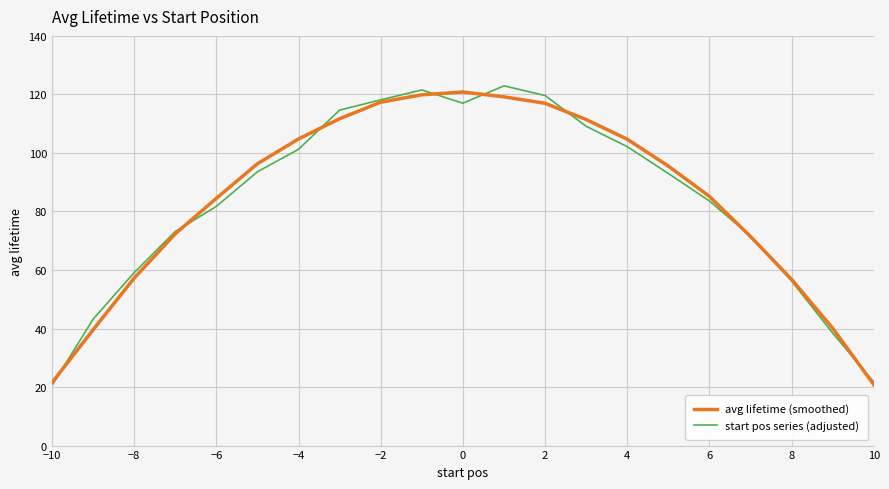

What is the minimum value shown in the chart?

20.5